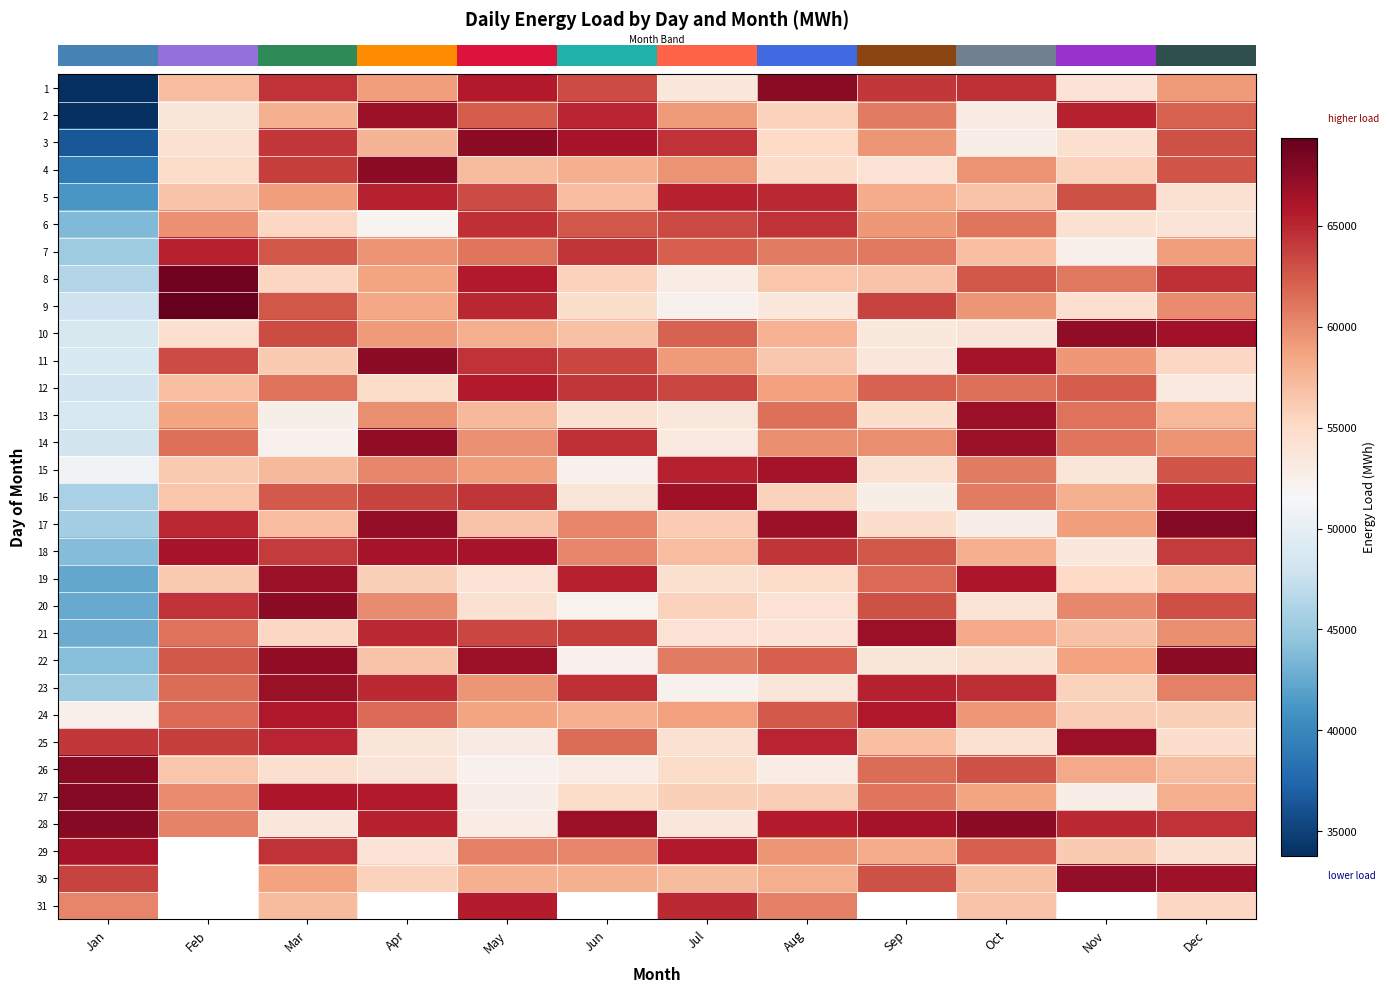

What is the total value across all series at Dec?

1864636.3